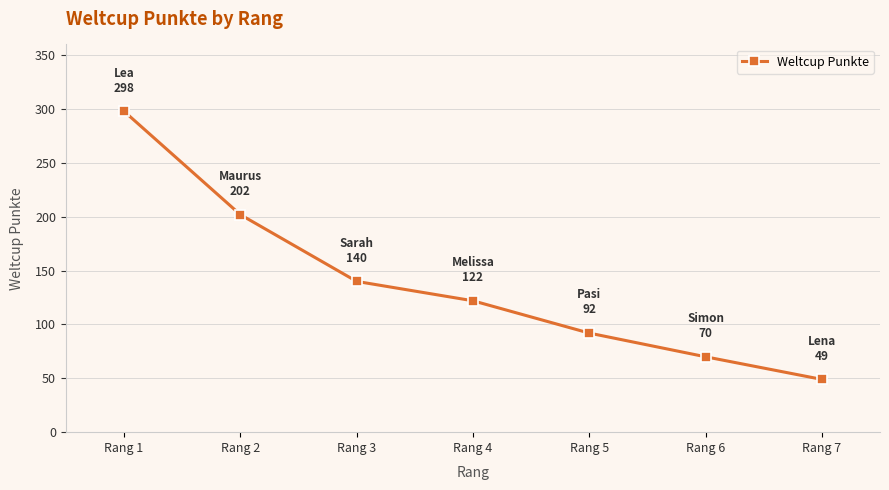

What is the change in value from Rang 2 to Rang 4?

-80